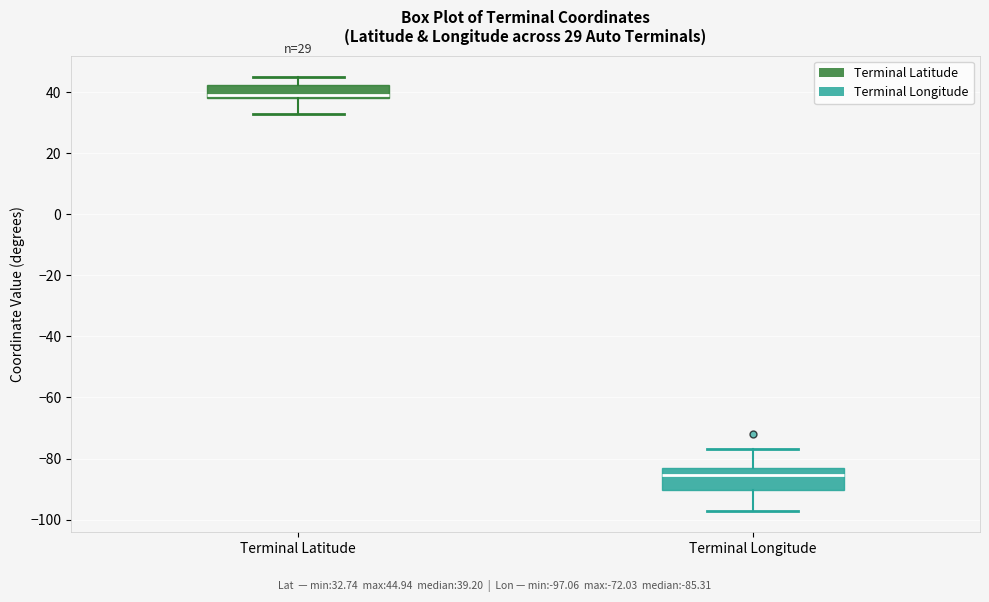

Which box's median line is the lowest?

Terminal Longitude